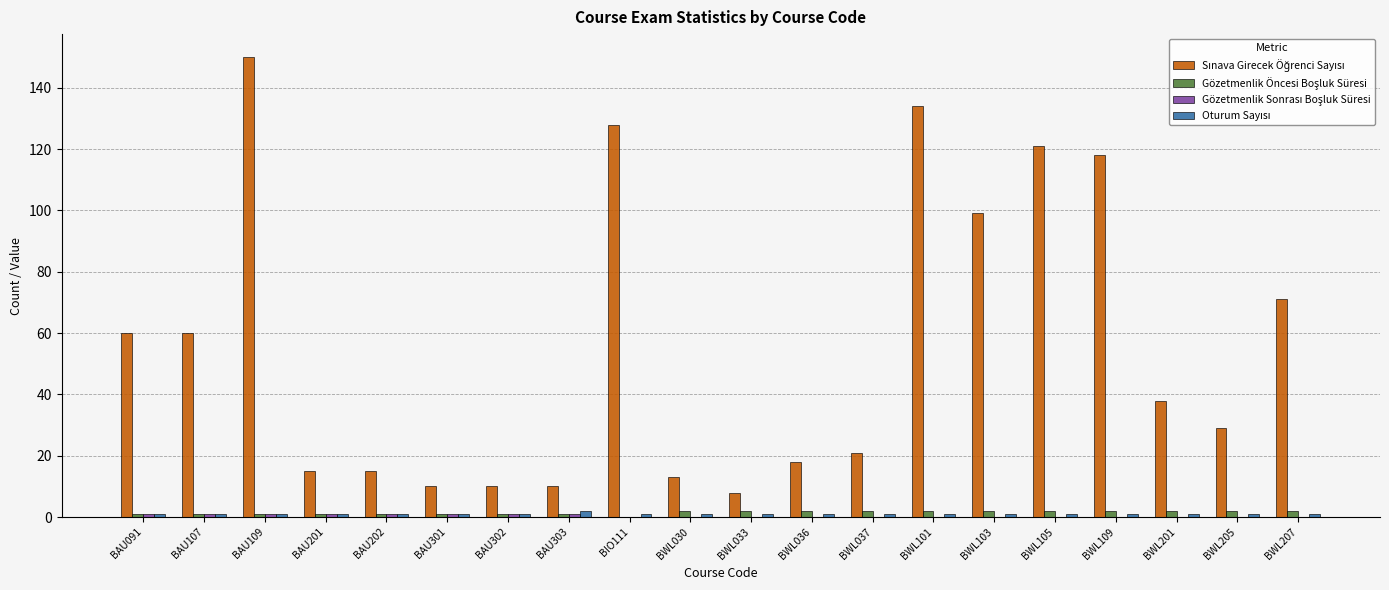

Count the number of categories in the chart.

20